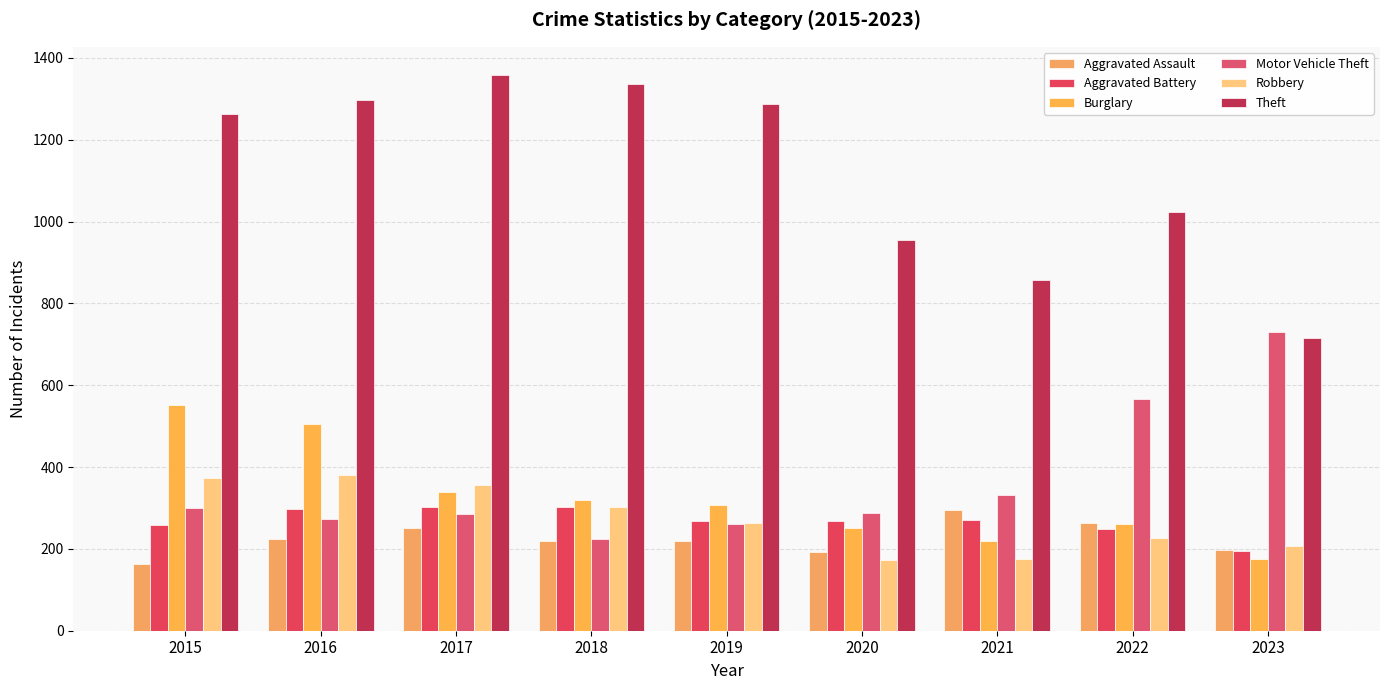

Which series has the largest range (max minus min)?

Theft